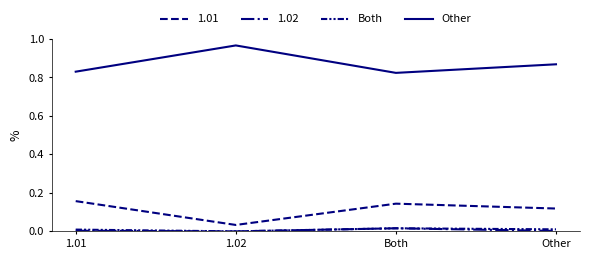

Is this an area chart (filled region under the line)?

No